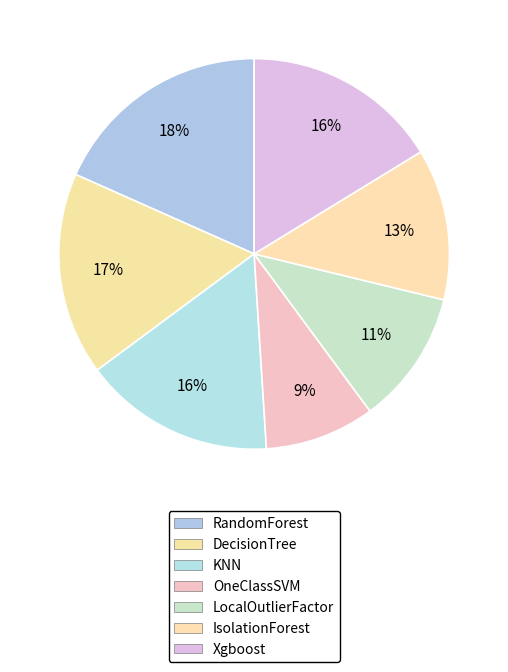

What percentage do Xgboost and KNN together represent?

32.1%